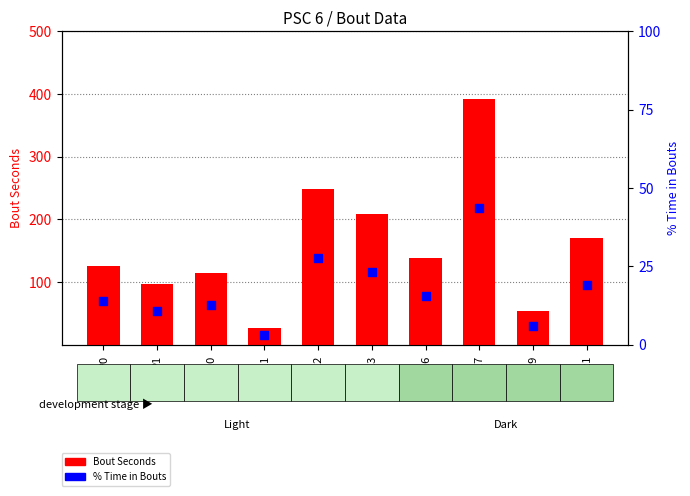

Which series has the widest spread of Y values?

Bout Seconds